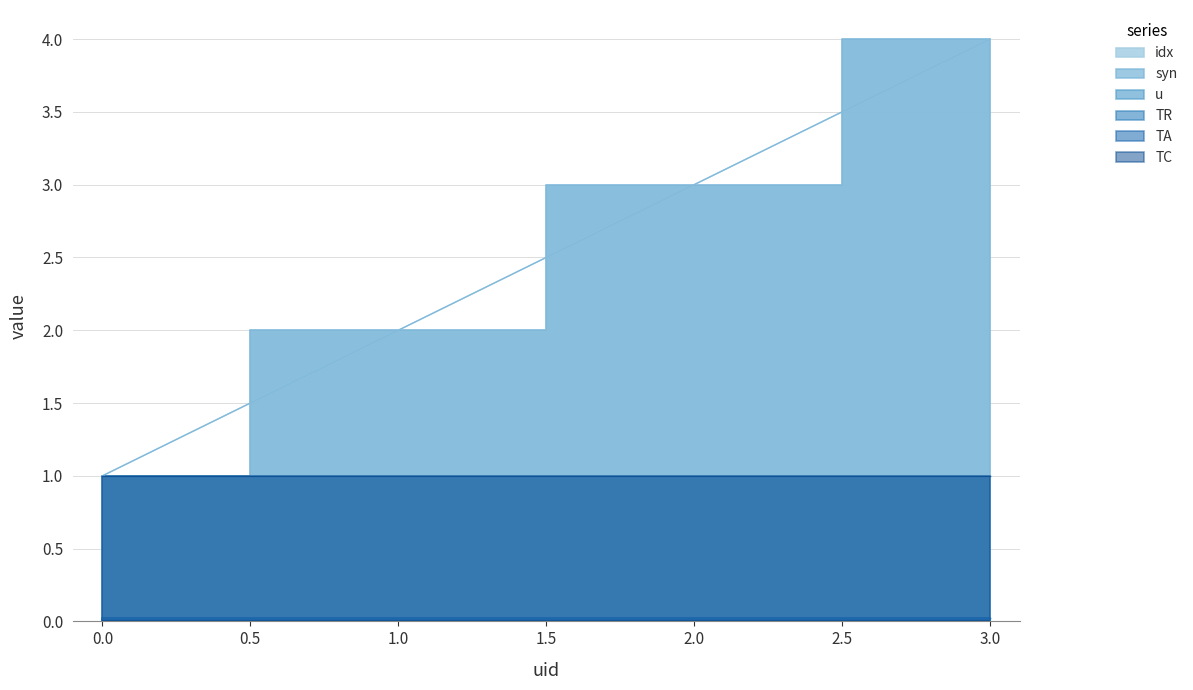

What is the value of the u point at the 3rd from the left?

1.0